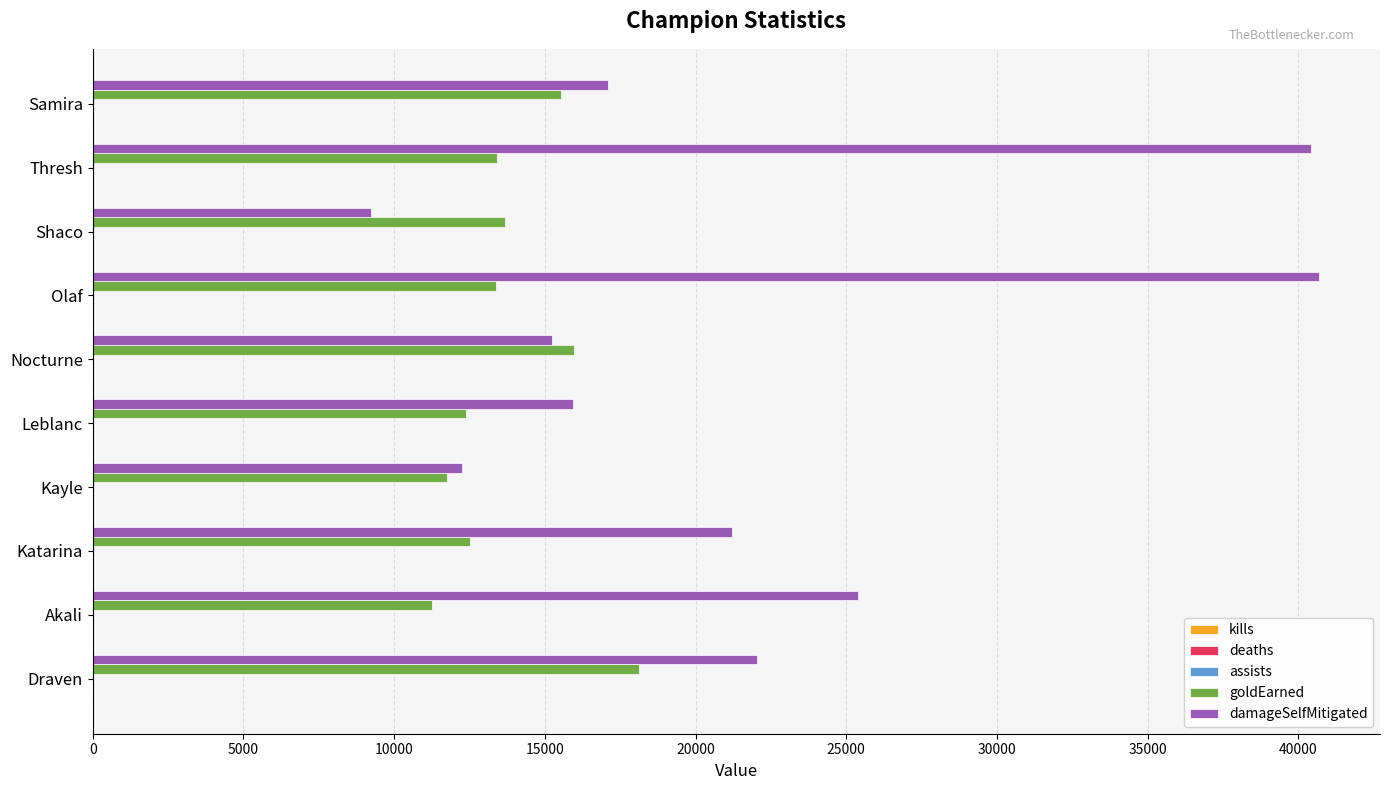

Between Draven and Leblanc, which series saw the biggest shift?

damageSelfMitigated